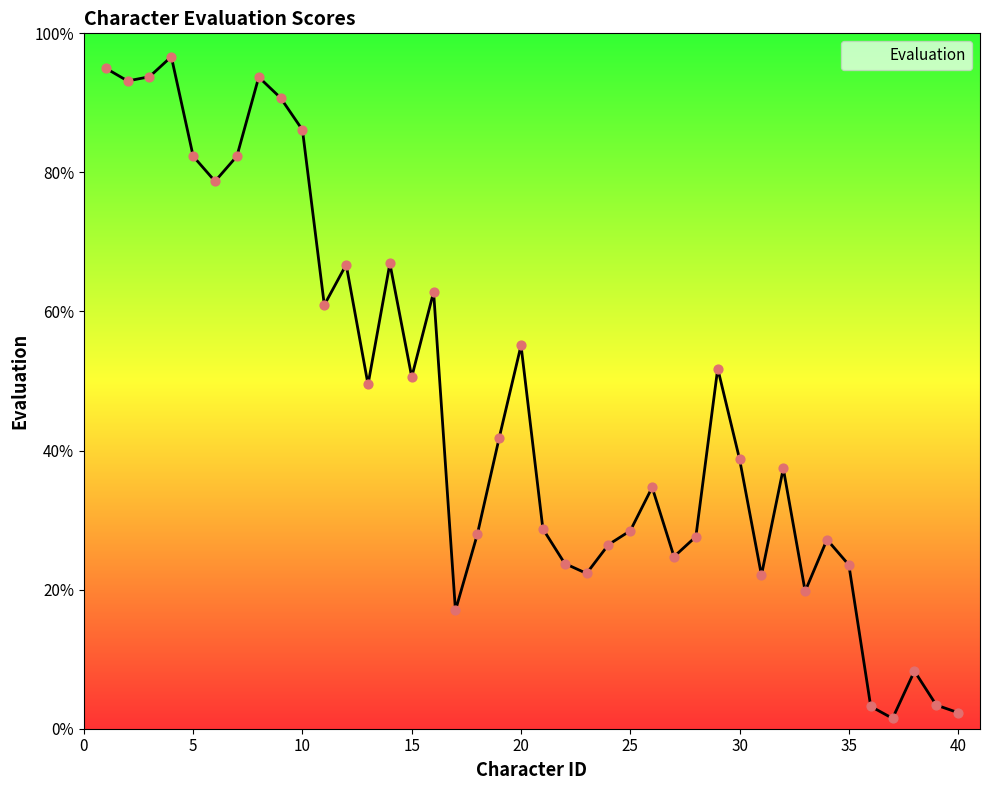

What is the maximum value shown in the chart?

96.6